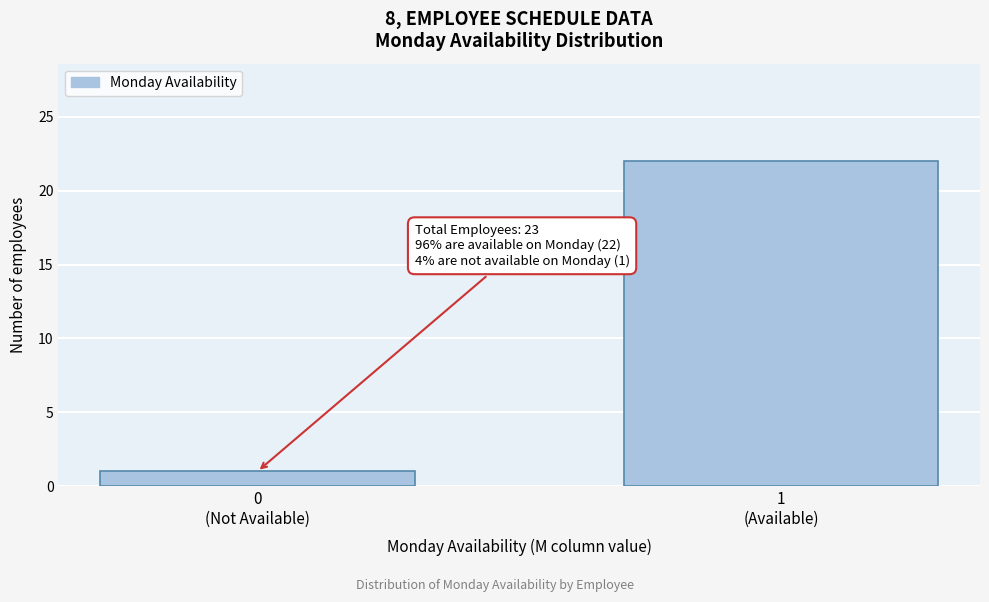

Reading right to left, what are all the values shown in this chart?

22	1